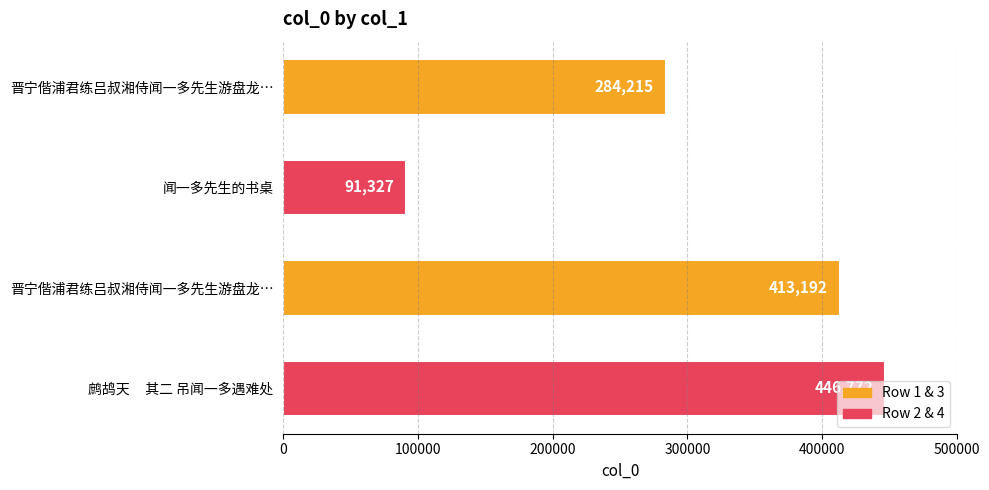

Which category has the highest value across all series?

鹧鸪天     其二 吊闻一多遇难处